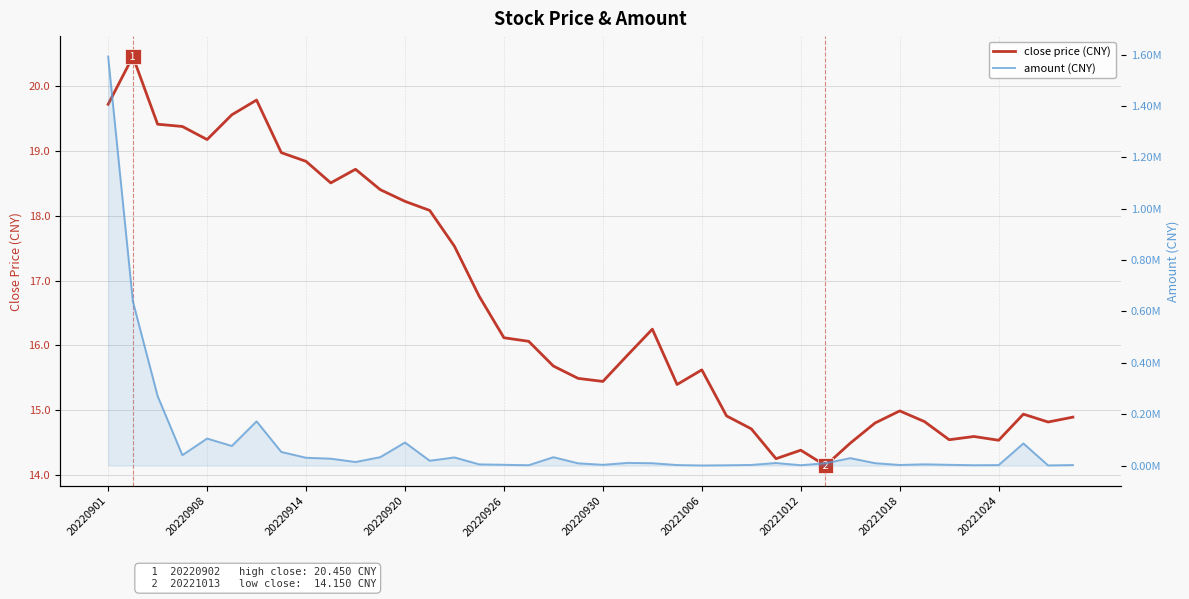

Which series reaches the maximum Y coordinate?

amount (CNY)